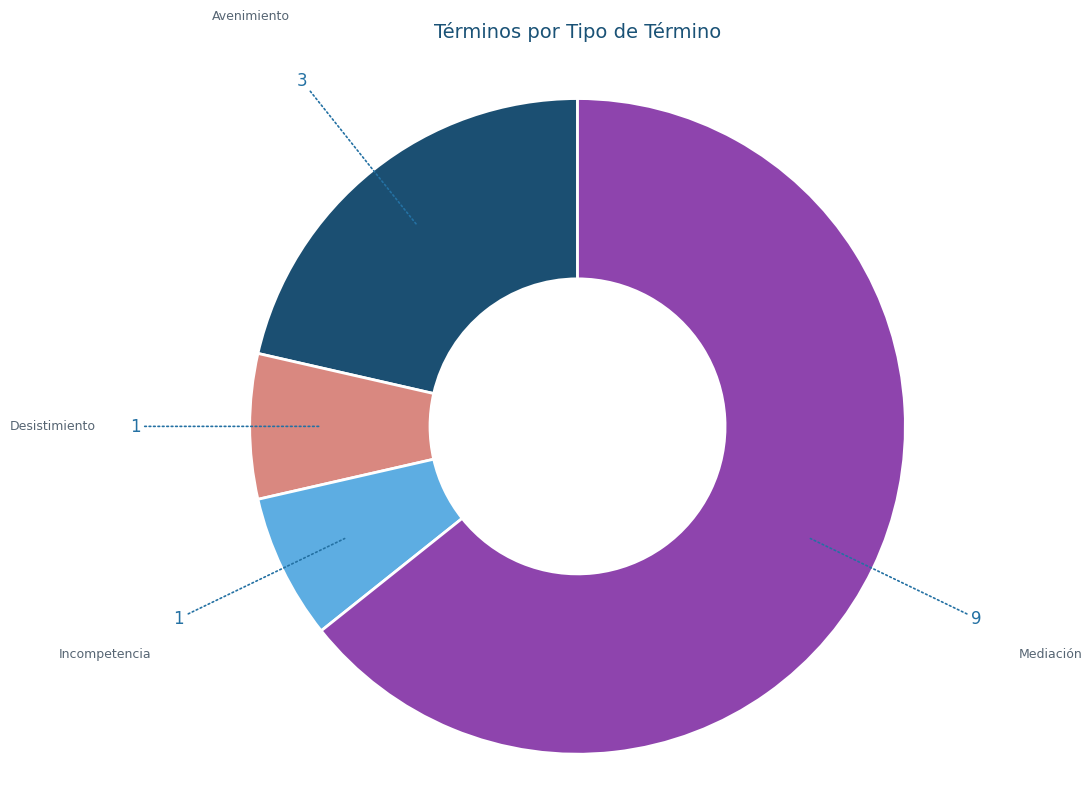

Is there a majority slice in this chart?

Yes